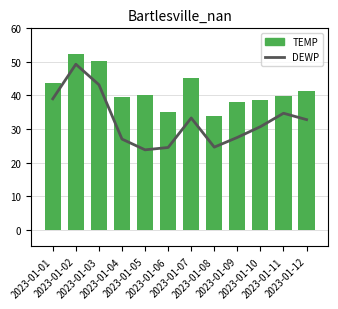

What is the value of the TEMP bar at the 11th from the left?

39.8